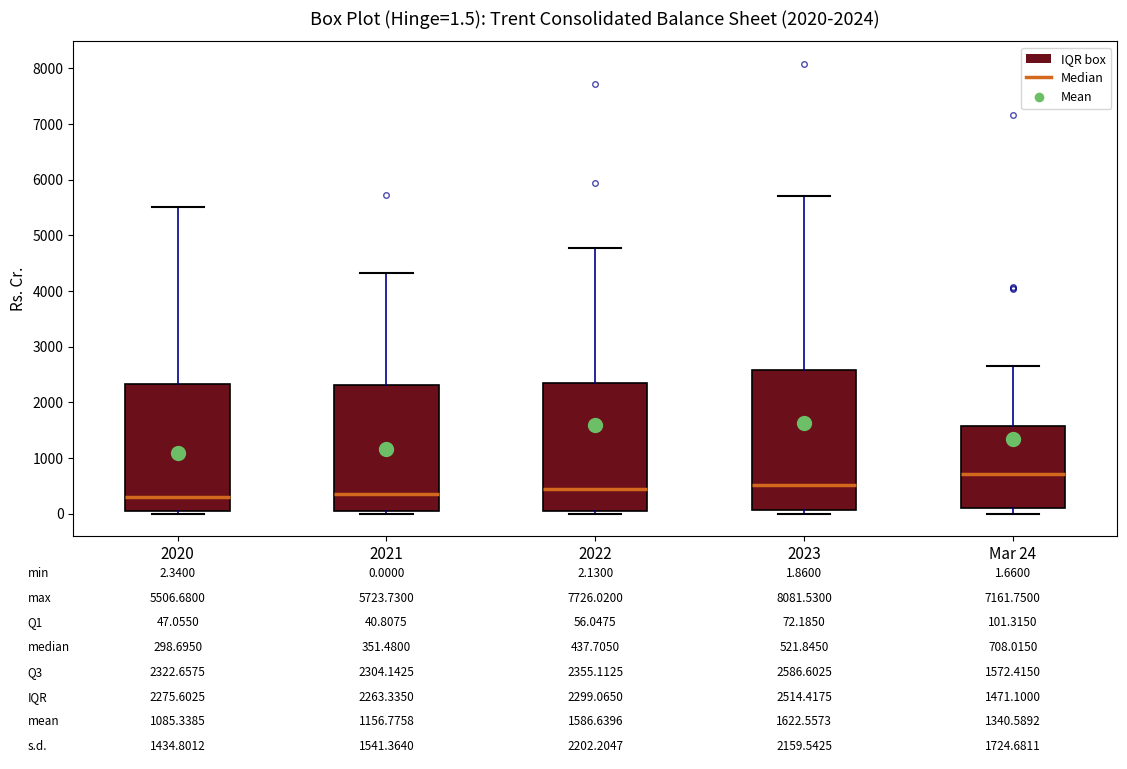

Which box's median line is the highest?

Mar 24